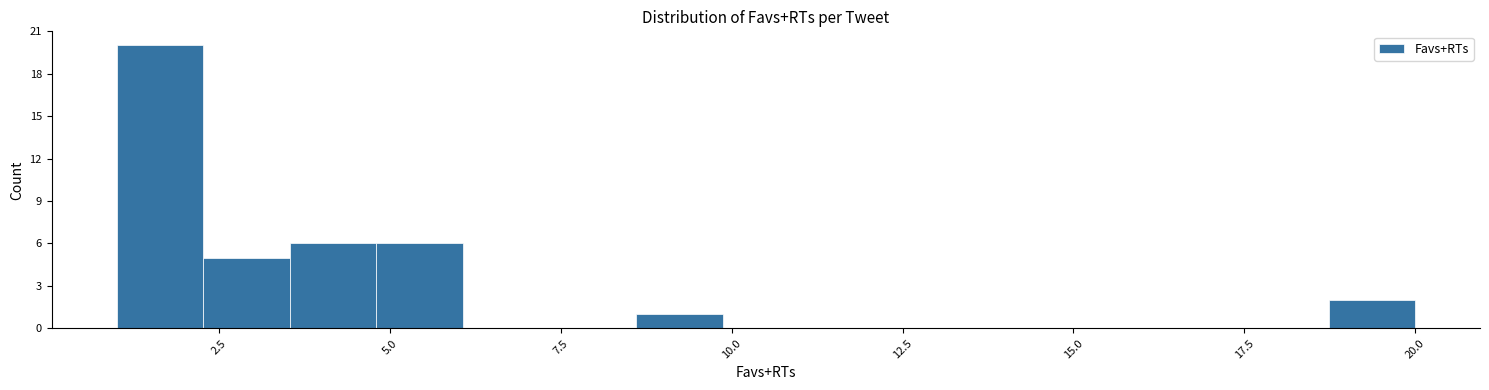

Read against the x-axis, roughly where is the centre of the tallest bar?

1.5